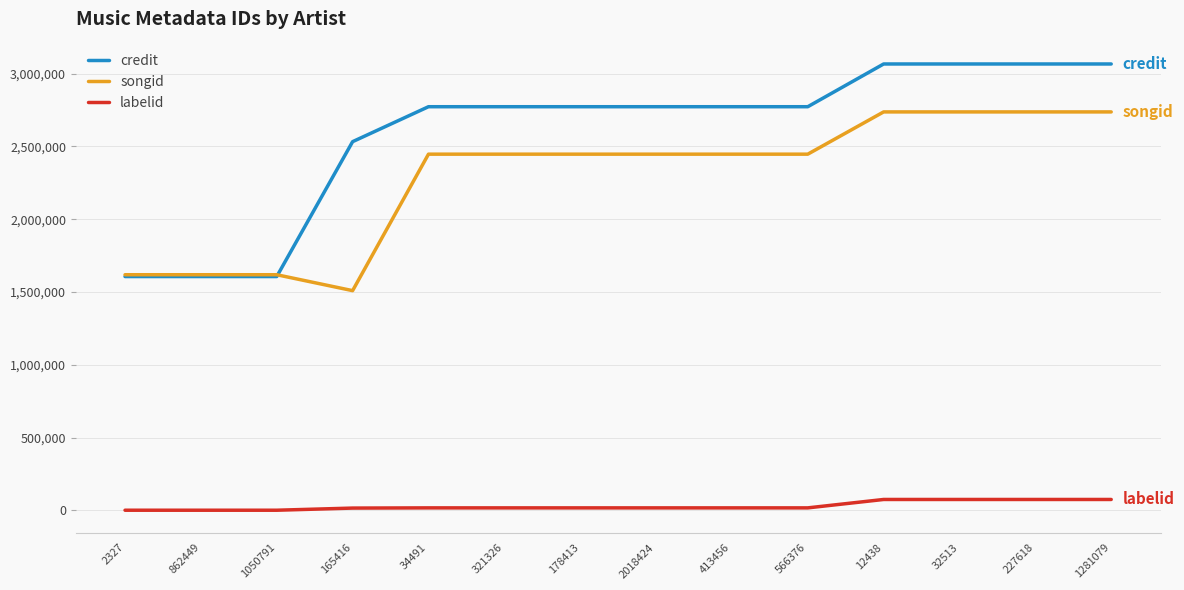

Which series has the largest total across all categories?

credit